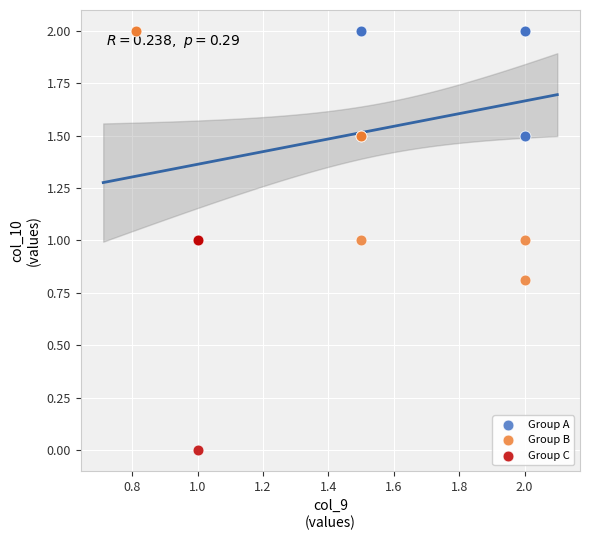

Which series has the widest spread of Y values?

Group B